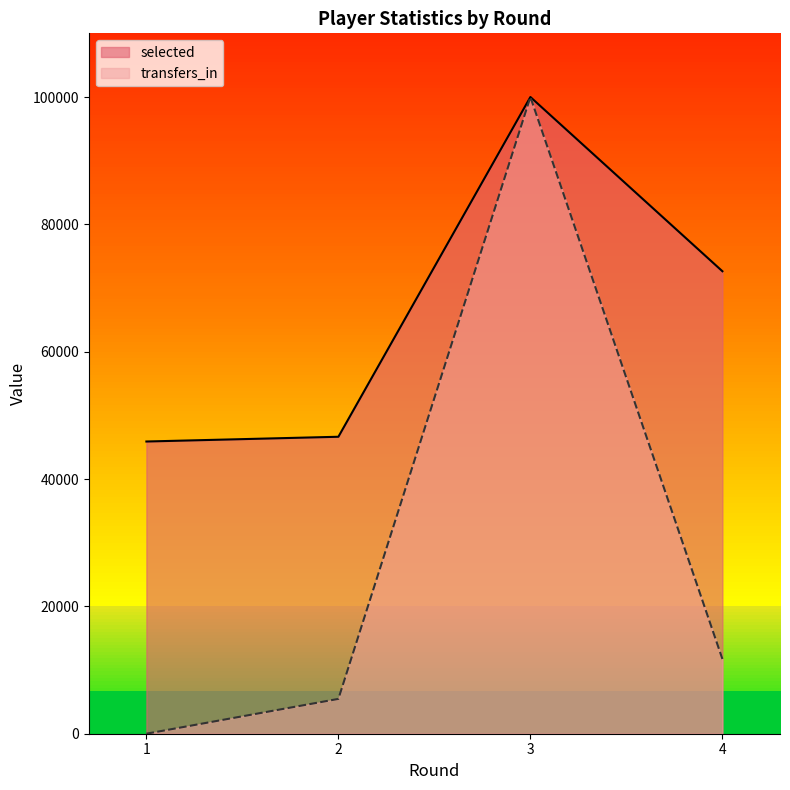

Which series has the widest spread of values?

transfers_in